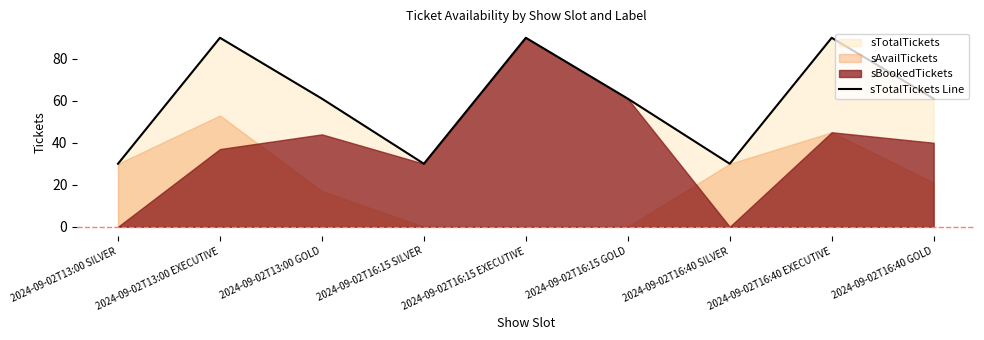

Is it true that the value at 2024-09-02T16:15 EXECUTIVE is 90?

True